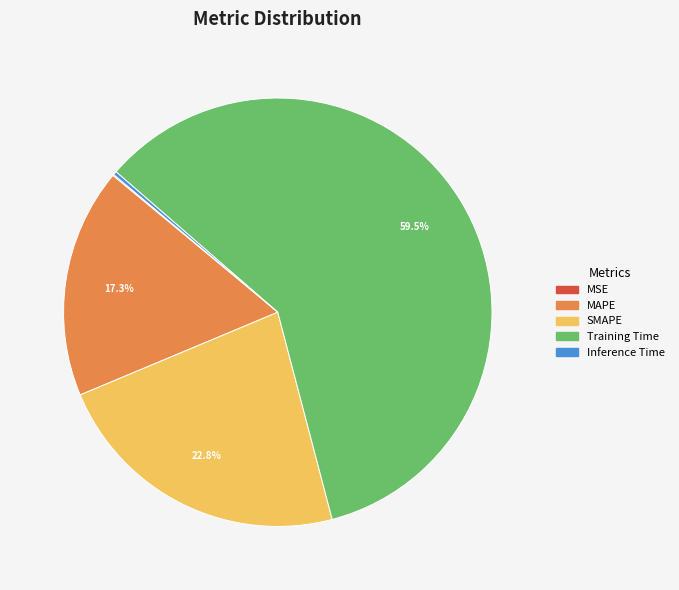

What percentage is NOT represented by MAPE?

82.7%